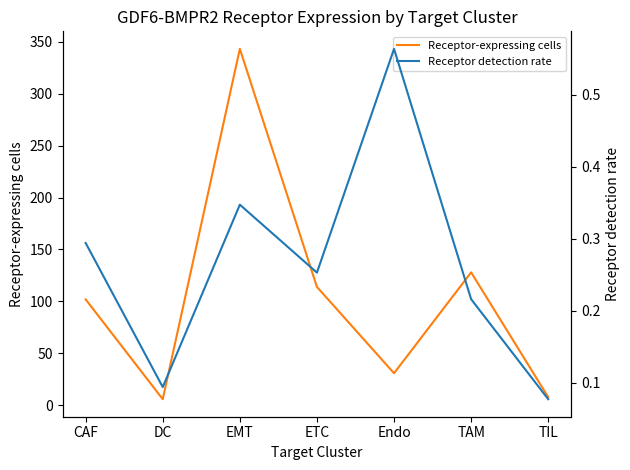

Reading right to left, list all the values displayed in this chart.

Receptor-expressing cells: 8.0	128.0	31.0	114.0	343.0	6.0	102.0
Receptor detection rate: 0.1	0.2	0.6	0.3	0.3	0.1	0.3